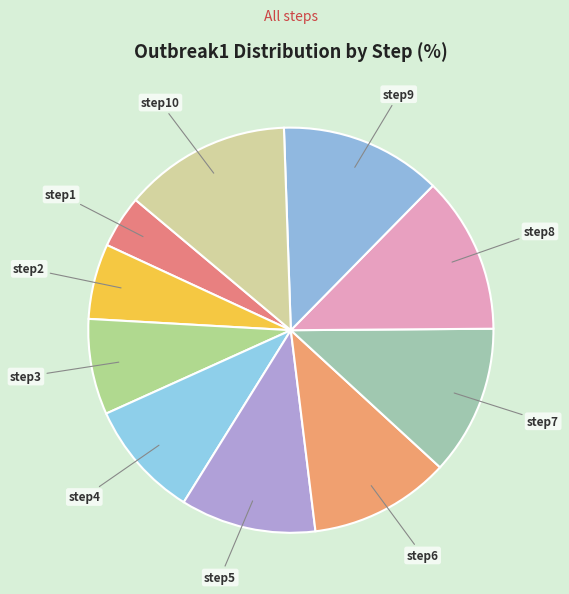

The step8 slice represents 13% of the pie. True or false?

True